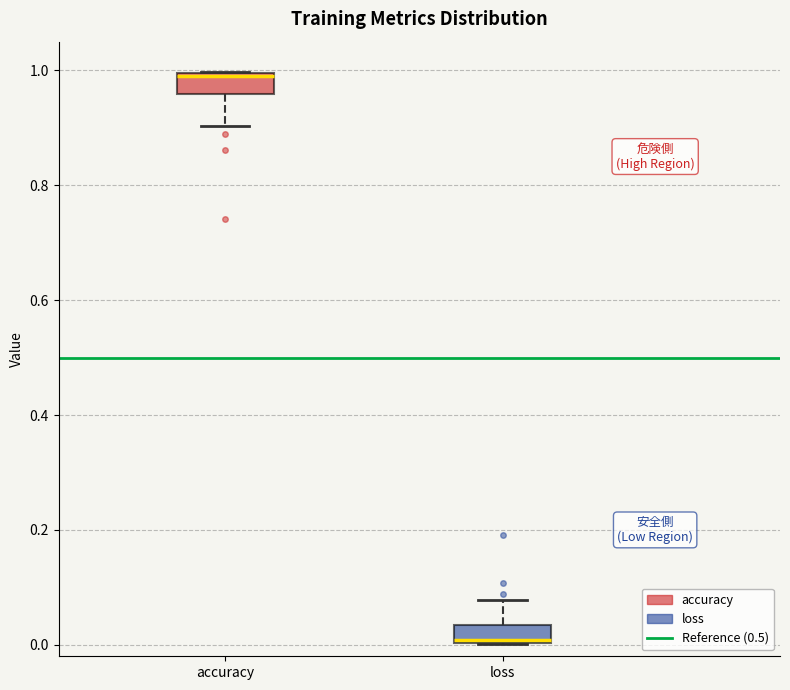

Reading left to right, read every box against the y-axis: the position of its median line, the range the box covers, and the ends of its whiskers. The values are not printed on the chart, so give them approximately, as read against the axis.

accuracy: median 0.98, box 0.96 to 1.00, whiskers 0.90 to 1.00
loss: median 0.00, box 0.00 to 0.04, whiskers 0.00 to 0.08